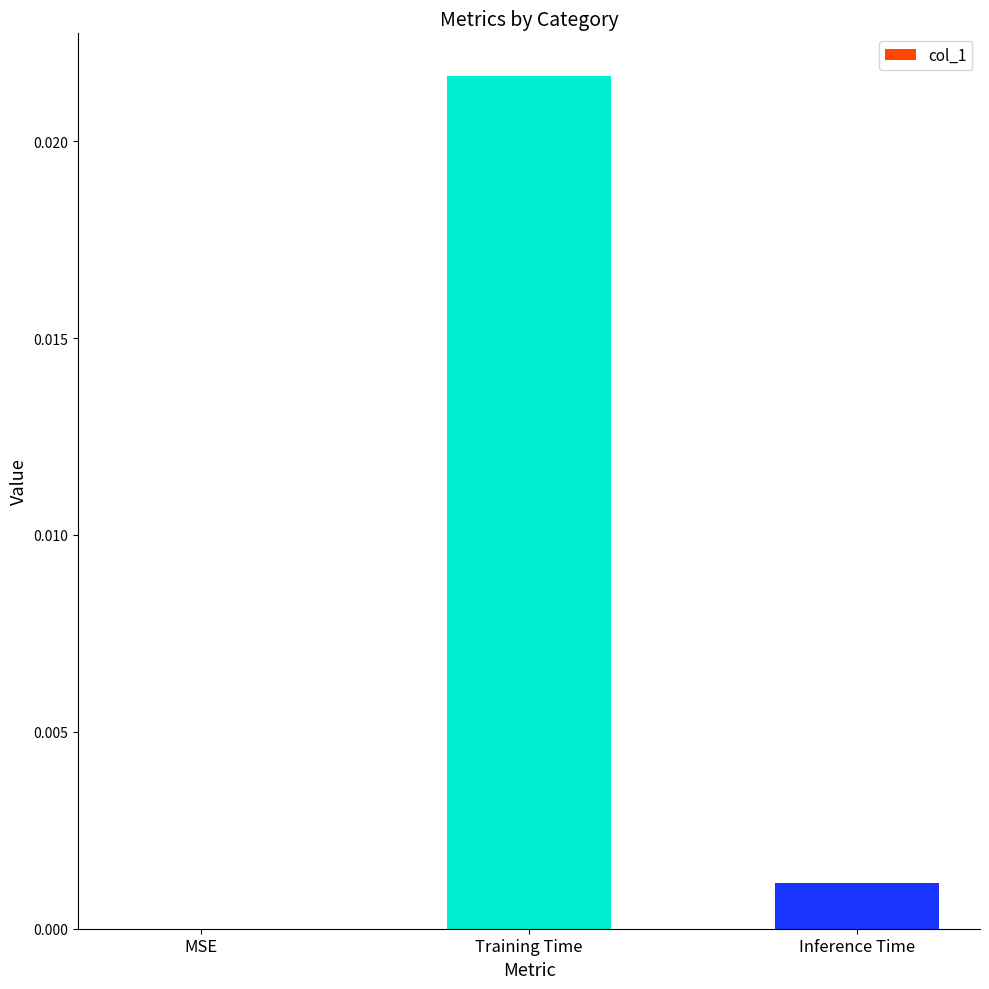

Which has a higher value, MSE or Inference Time?

Inference Time